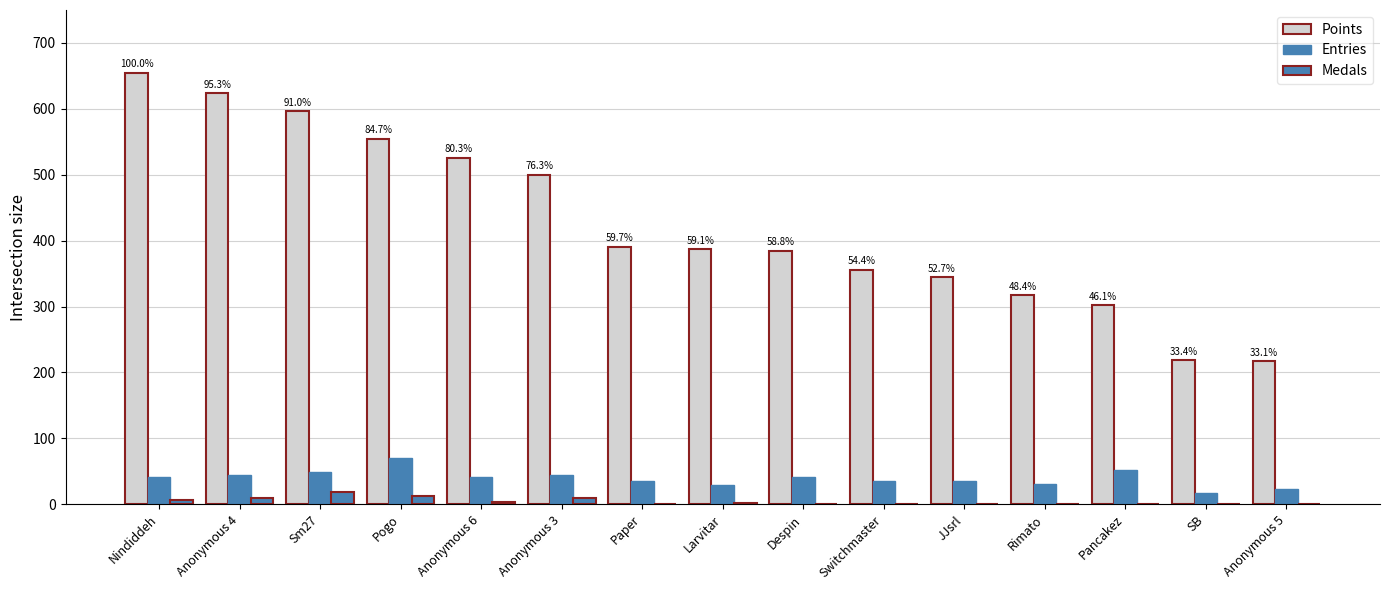

At which label is Medals closest to 9?

Anonymous 4